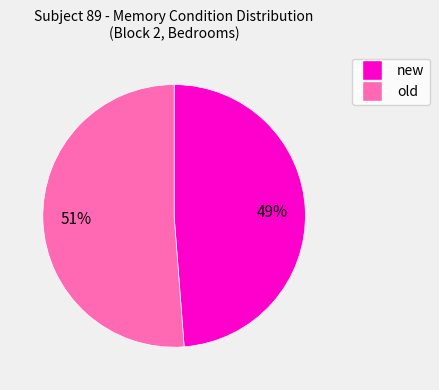

To the nearest percent, what percentage of the pie is new?

49%